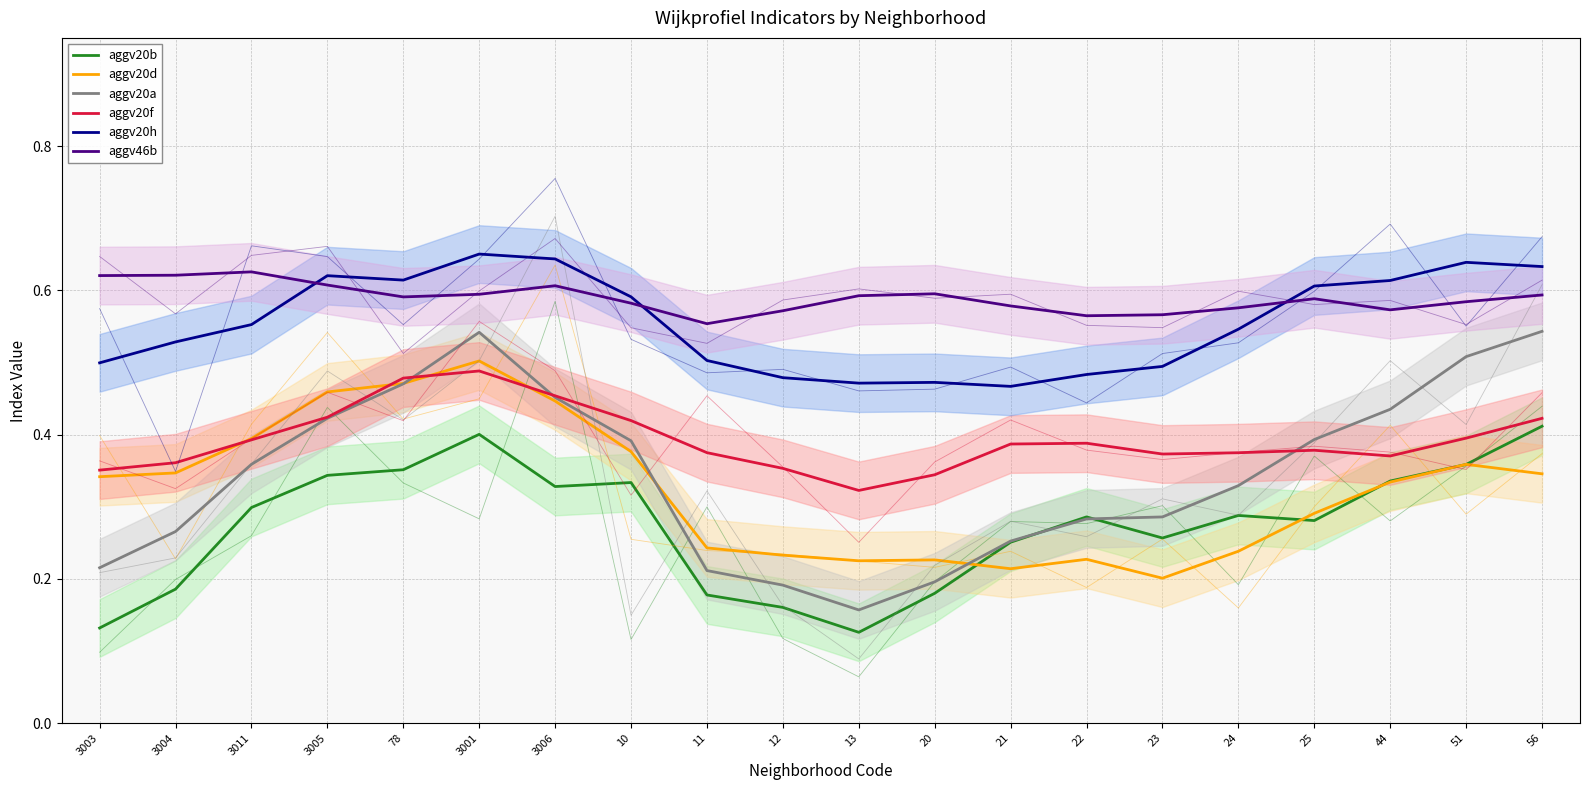

Count the number of categories in the chart.

20